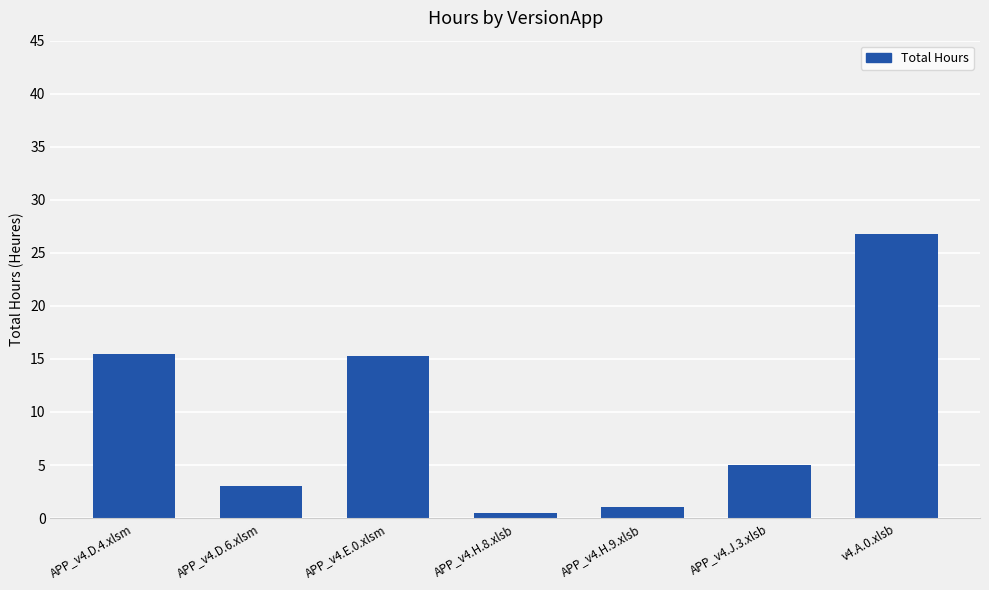

What is the difference between the second highest and minimum values?

15.0